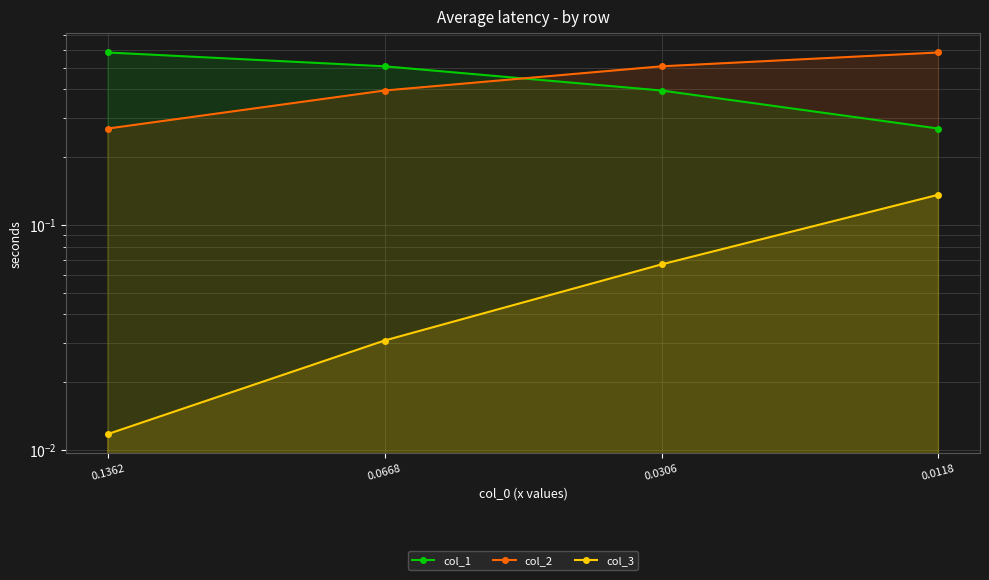

What is the sum of all col_2 values?

1.8